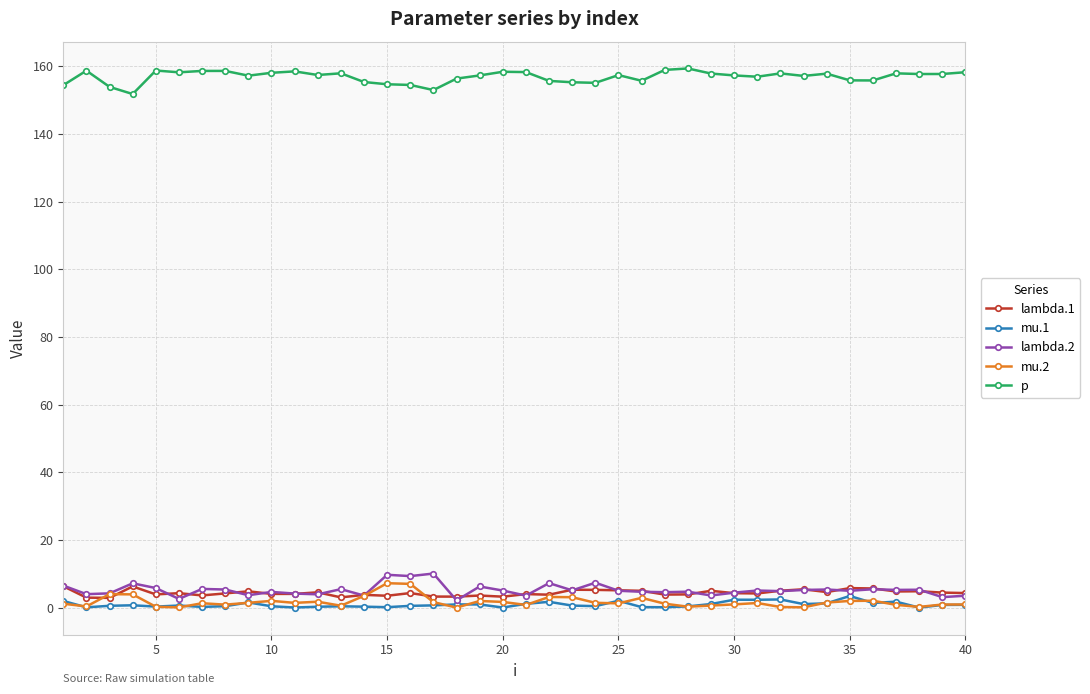

True or false: p and lambda.1 cross at least once.

False